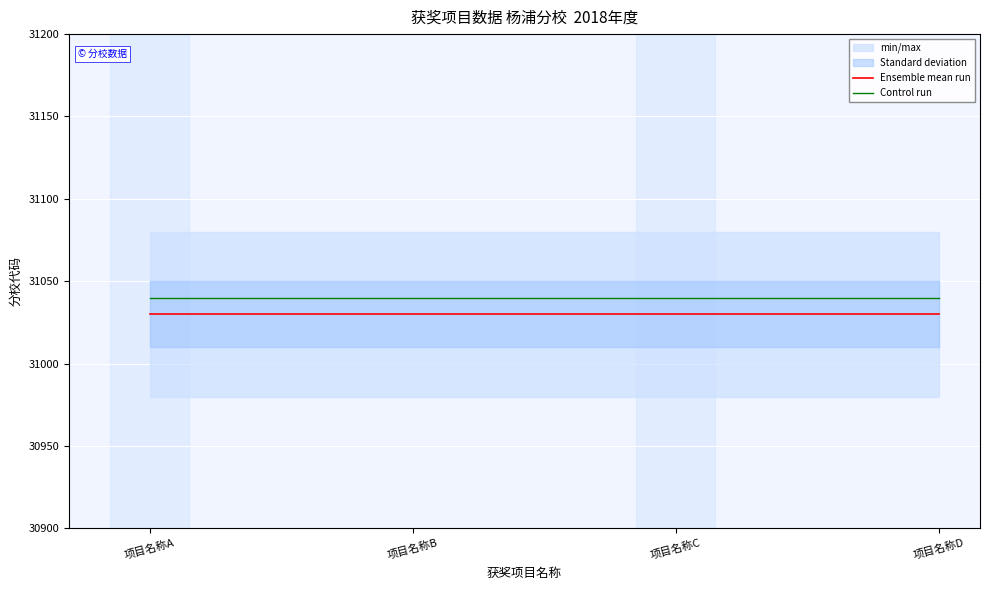

What is the difference between the highest and lowest values at 项目名称A?

10